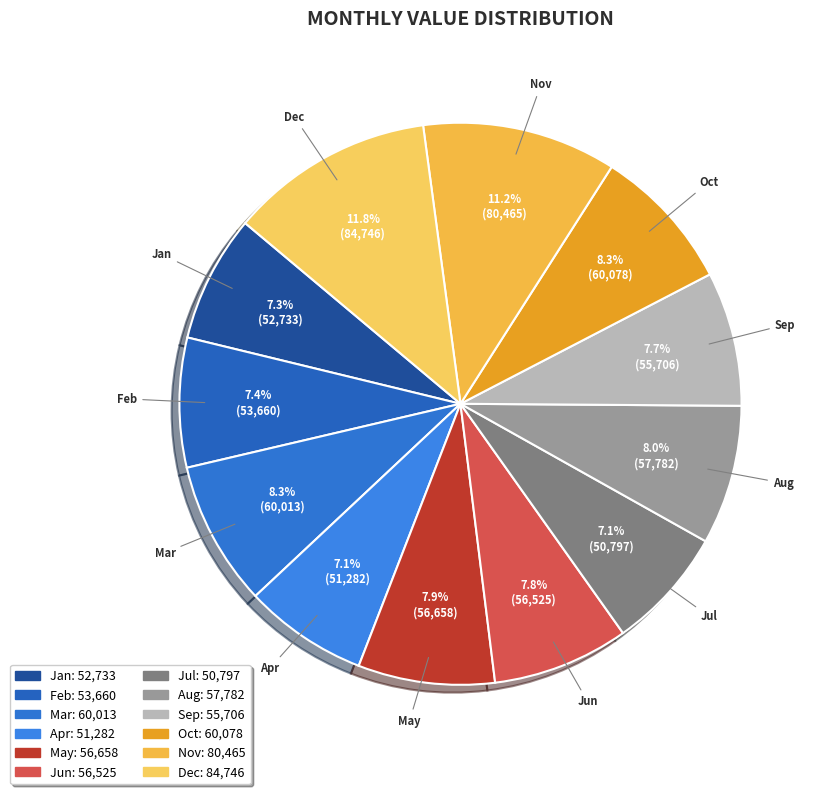

To the nearest percent, what is the combined percentage of Jul and Nov?

18%